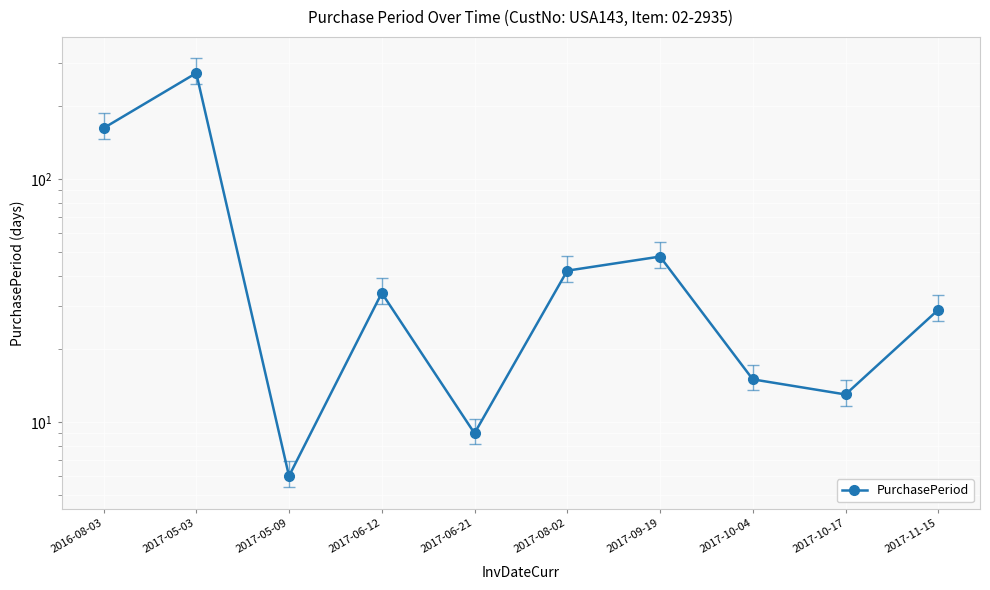

What is the greatest value displayed?

273